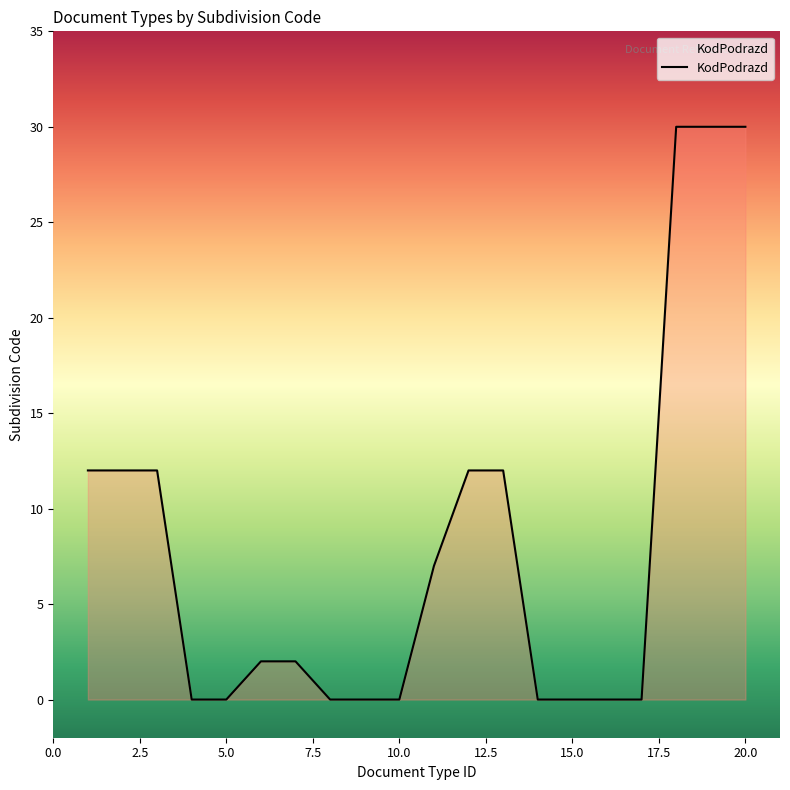

Reading left to right, what are all the values shown in this chart?

12	12	12	0	0	2	2	0	0	0	7	12	12	0	0	0	0	30	30	30